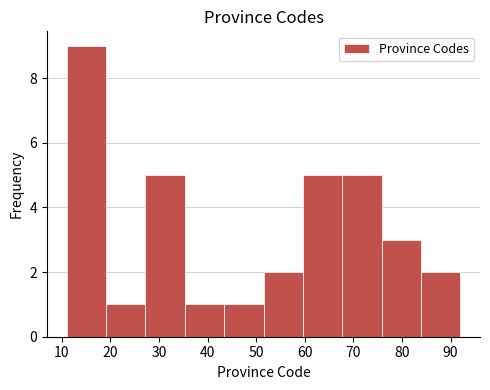

Reading left to right, list every bar in this chart as the range it spans on the x-axis followed by its height. Neither the bar edges nor the heights are printed on the chart, so give them approximately, as read against the axes.

11.0 to 19.1: 9
19.1 to 27.2: 1
27.2 to 35.3: 5
35.3 to 43.4: 1
43.4 to 51.5: 1
51.5 to 59.6: 2
59.6 to 67.7: 5
67.7 to 75.8: 5
75.8 to 83.9: 3
83.9 to 92.0: 2